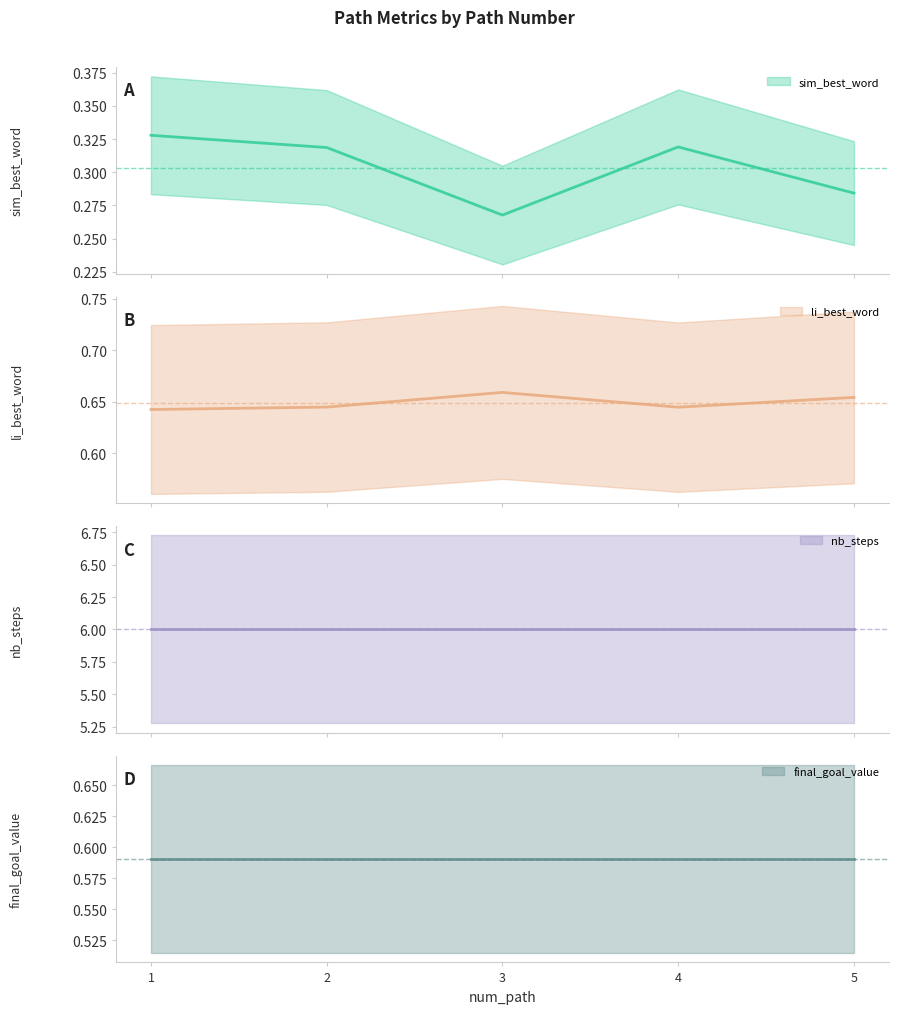

What is the highest value of the li_best_word series?

0.7